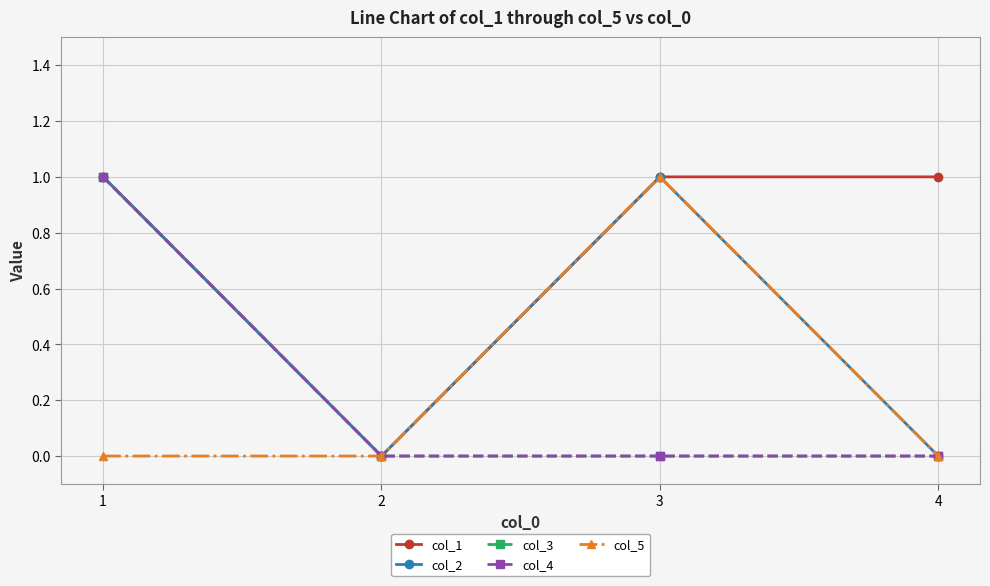

Count the col_4 values in the range 0 to 1.

4